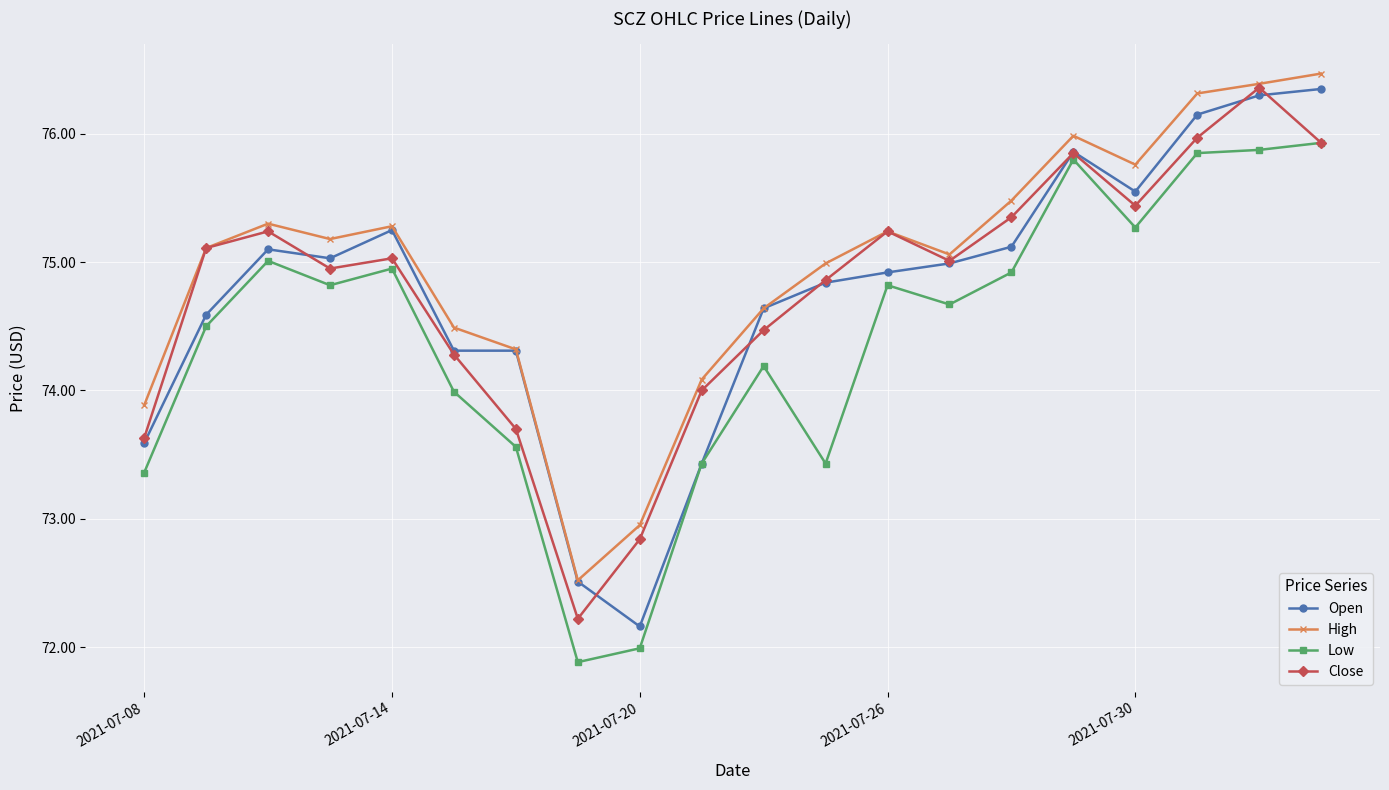

True or false: Low and High intersect in this chart.

False